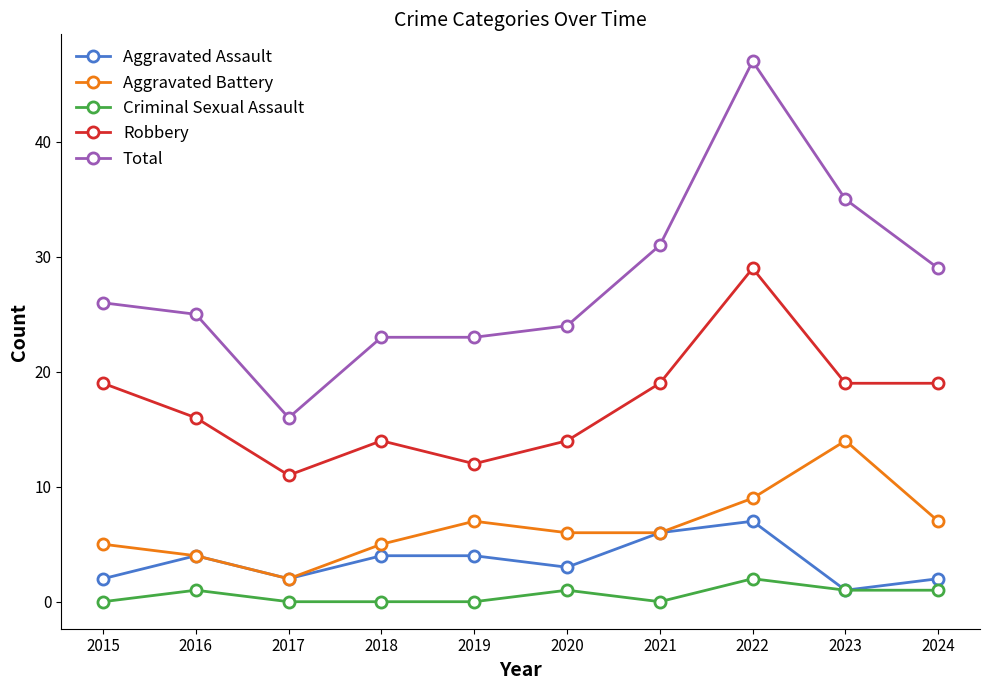

Is it true that Aggravated Assault equals 4 at 2021?

False